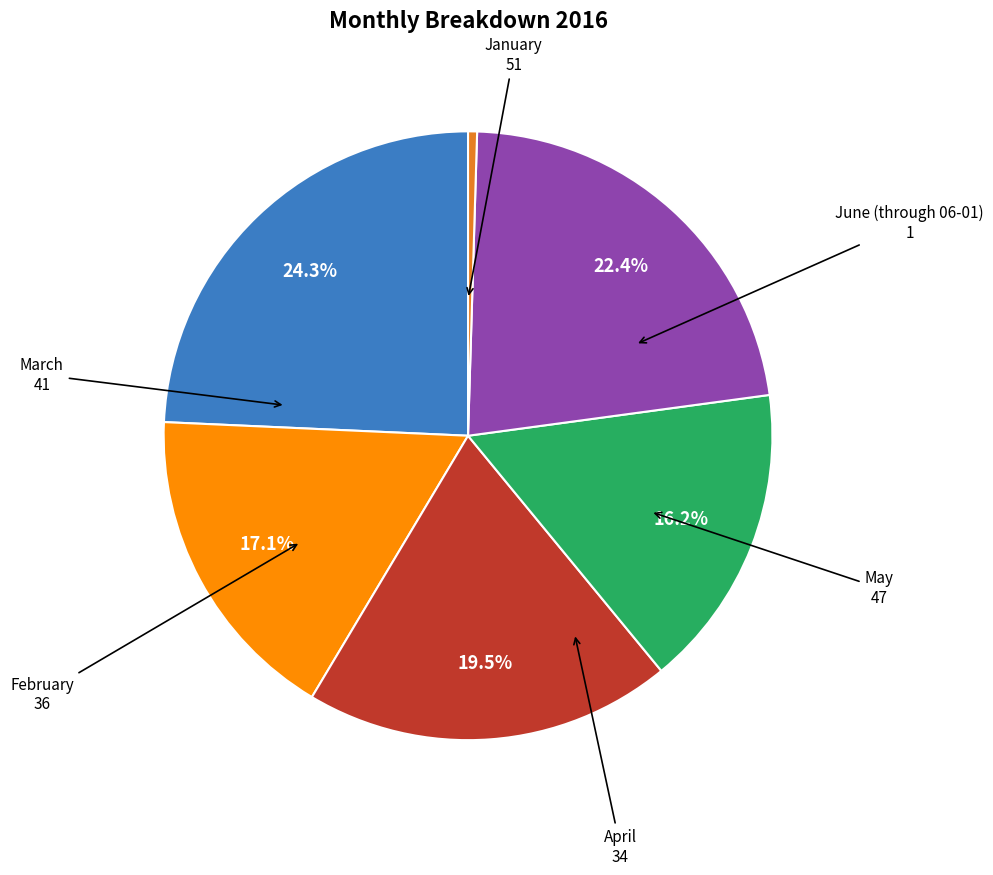

Which has a higher value, January or June (through 06-01)?

January